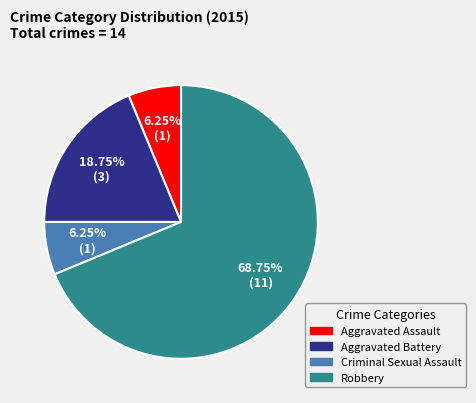

Which slice is the largest?

Robbery